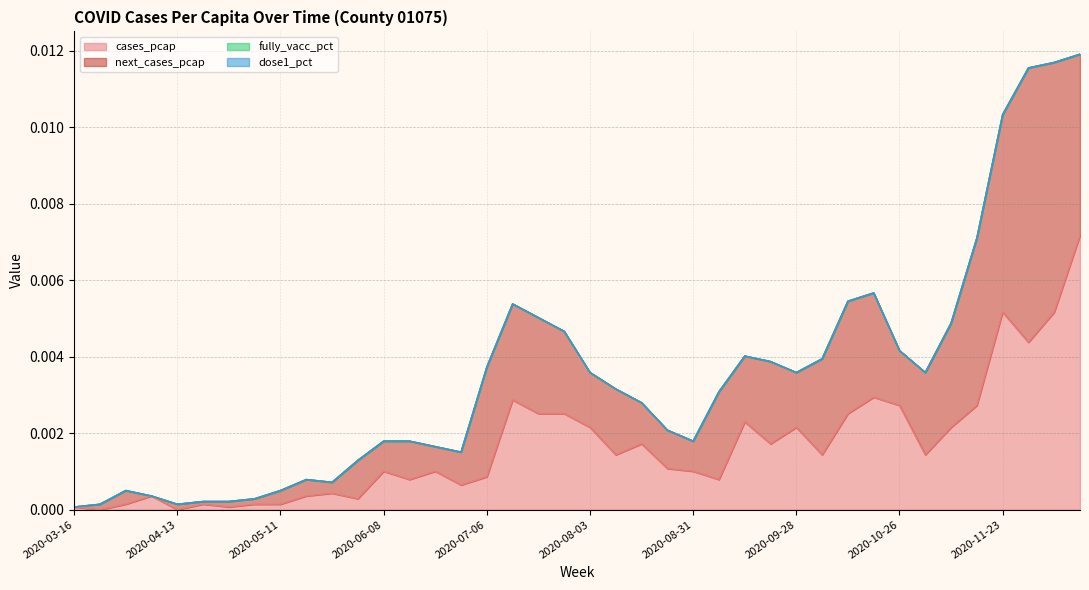

Which has a higher value, 2020-06-01 or 2020-03-23?

2020-06-01